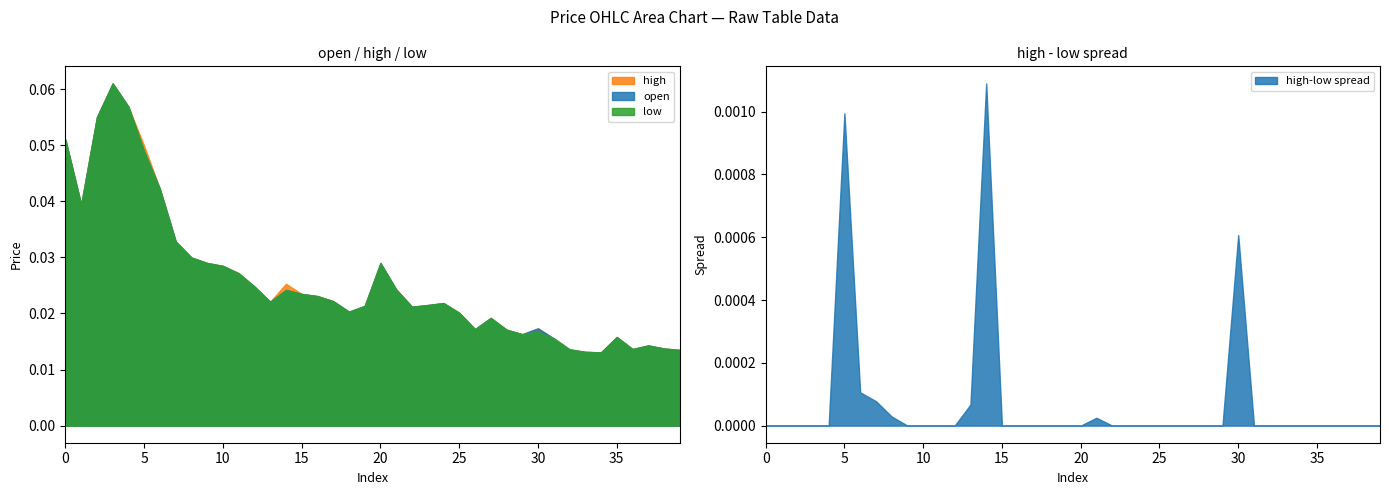

Which series has the largest total across all categories?

high